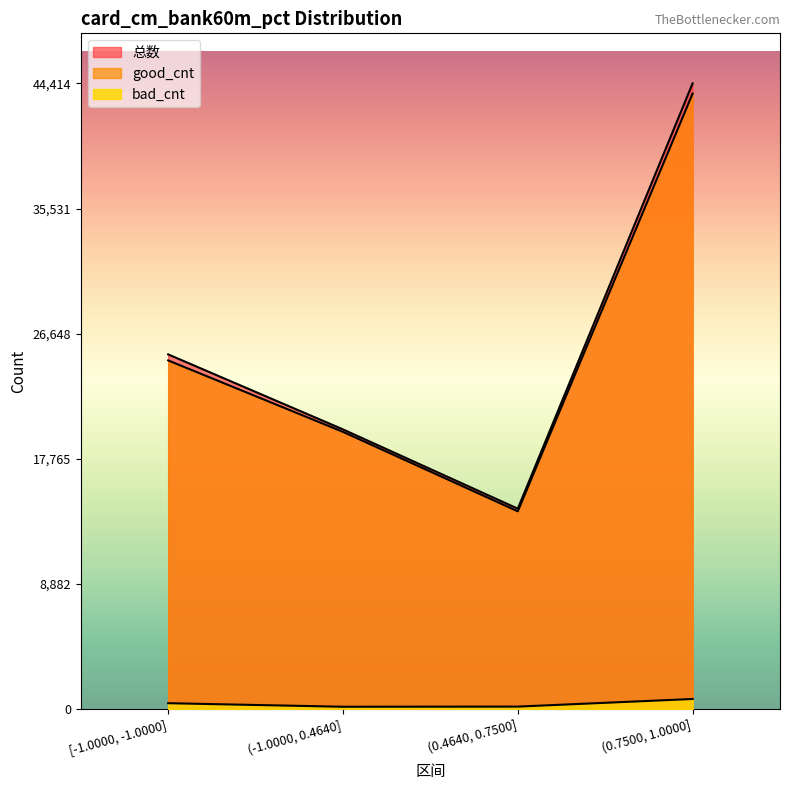

Between (-1.0000, 0.4640] and (0.7500, 1.0000], which series saw the biggest shift?

总数